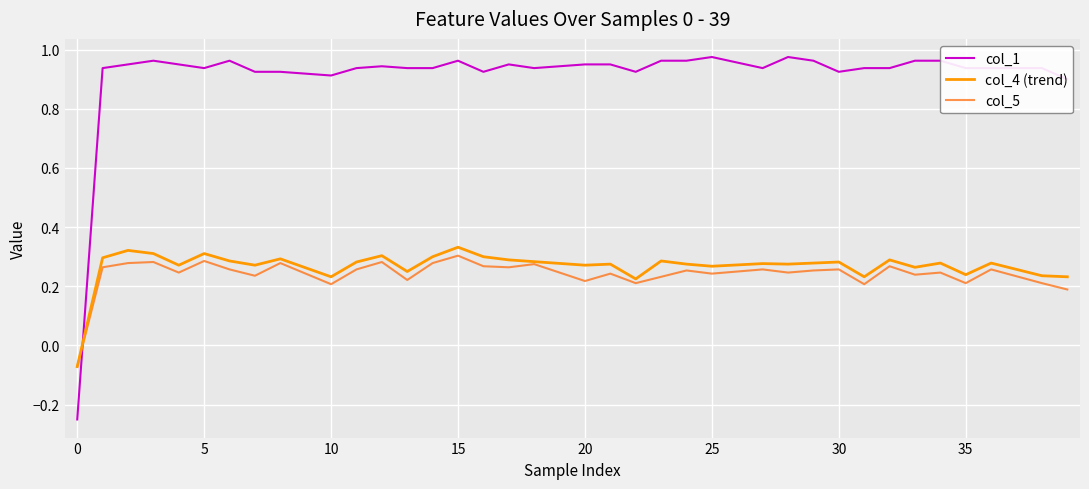

Which series has the widest spread of values?

col_1